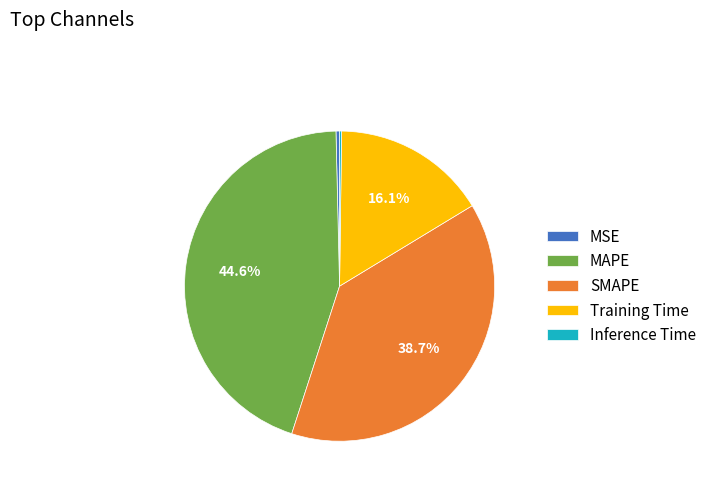

Does SMAPE account for over 50% of the chart?

No